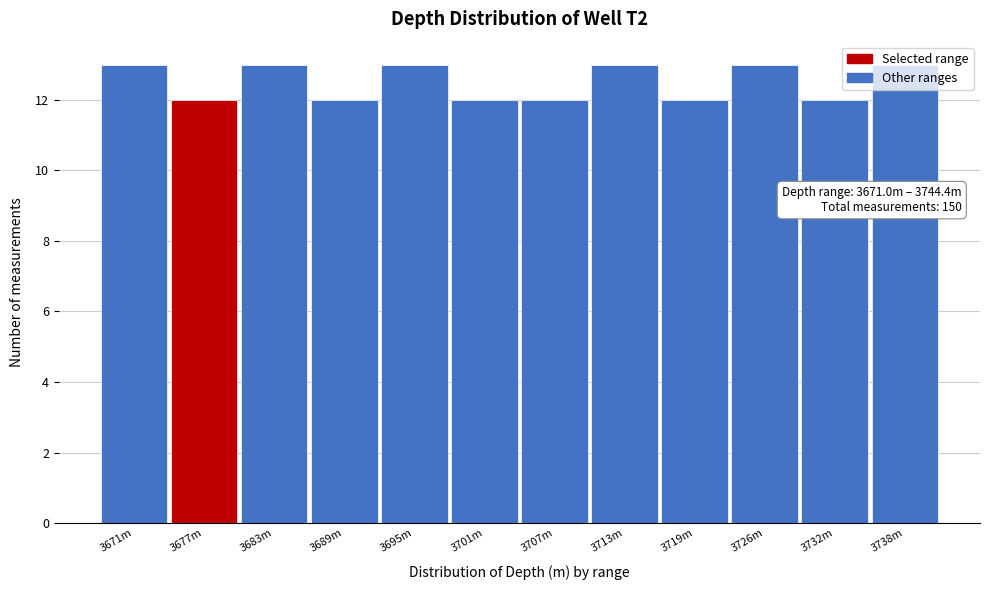

What is the sum of all values?

150